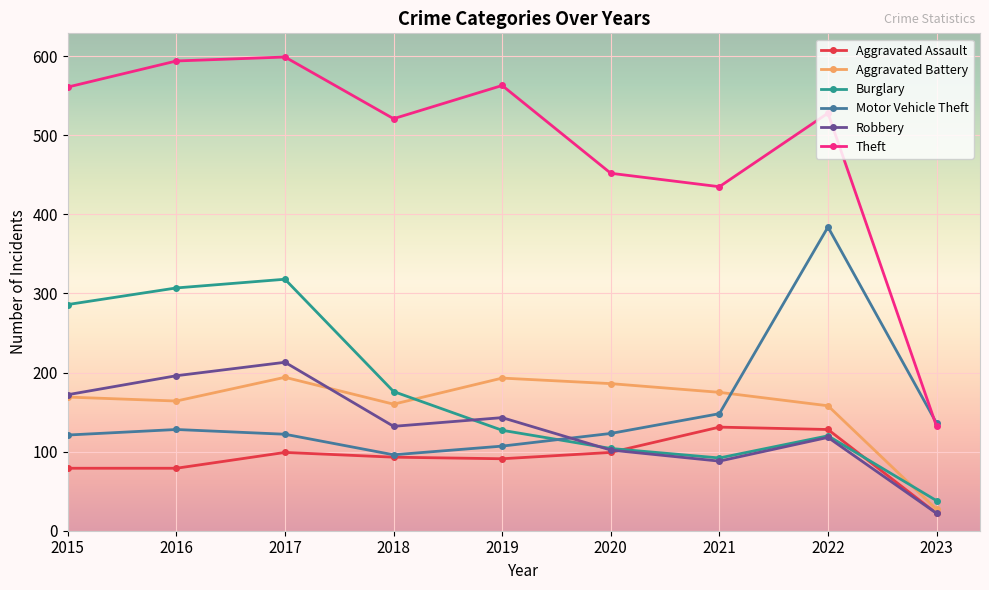

What is the value of the Theft point at the 1st from the left?

561